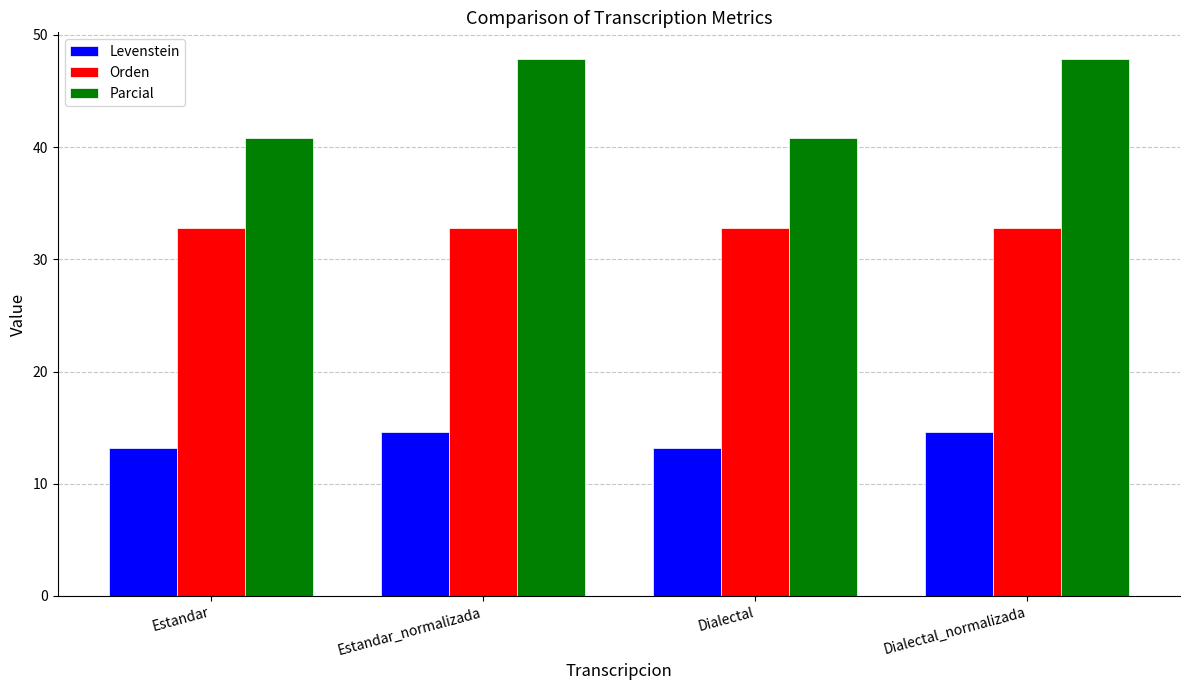

Reading right to left, transcribe all the data shown in this chart.

Levenstein: 14.6	13.2	14.6	13.2
Orden: 32.8	32.8	32.8	32.8
Parcial: 47.8	40.8	47.8	40.8